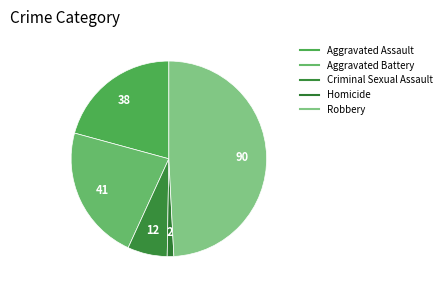

What percentage is NOT represented by Robbery?

50.8%